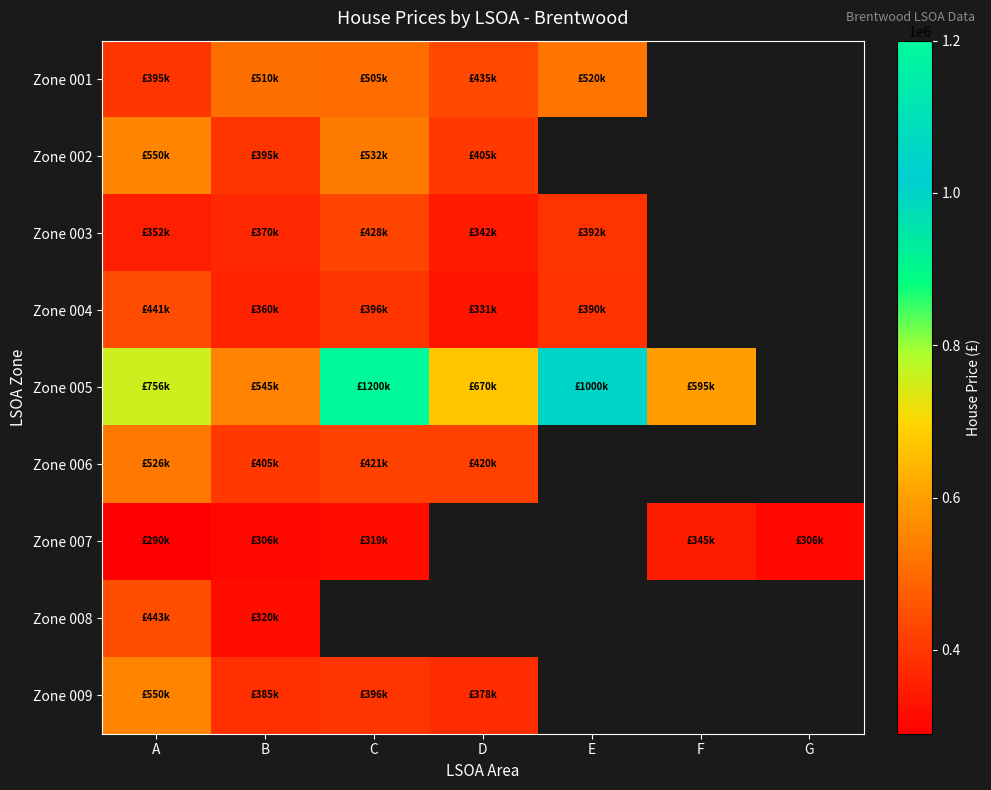

Which category has the highest value in the Zone 003 series?

C